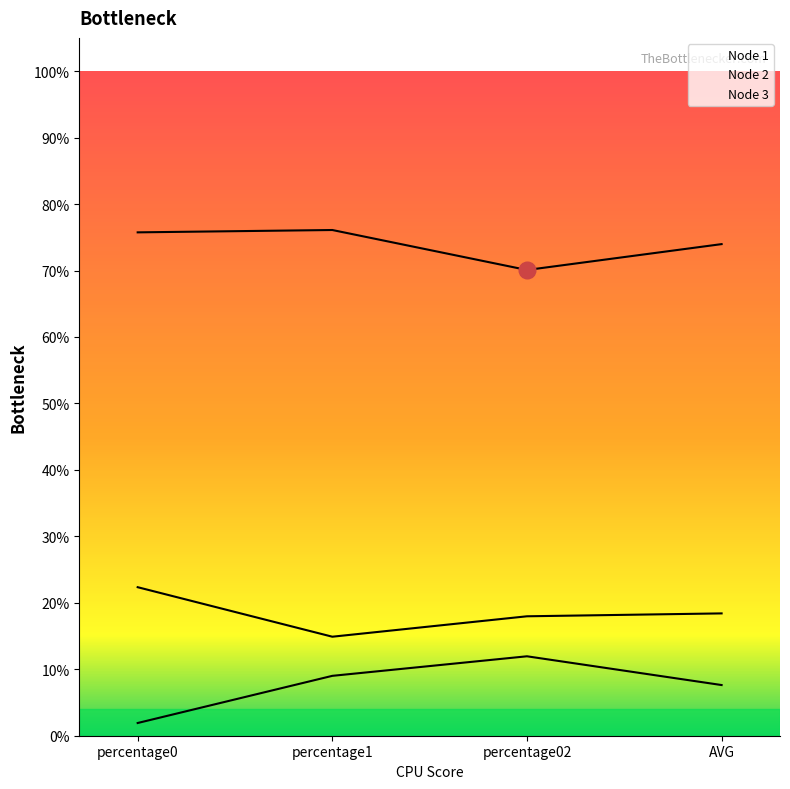

Which category has the highest value across all series?

percentage1